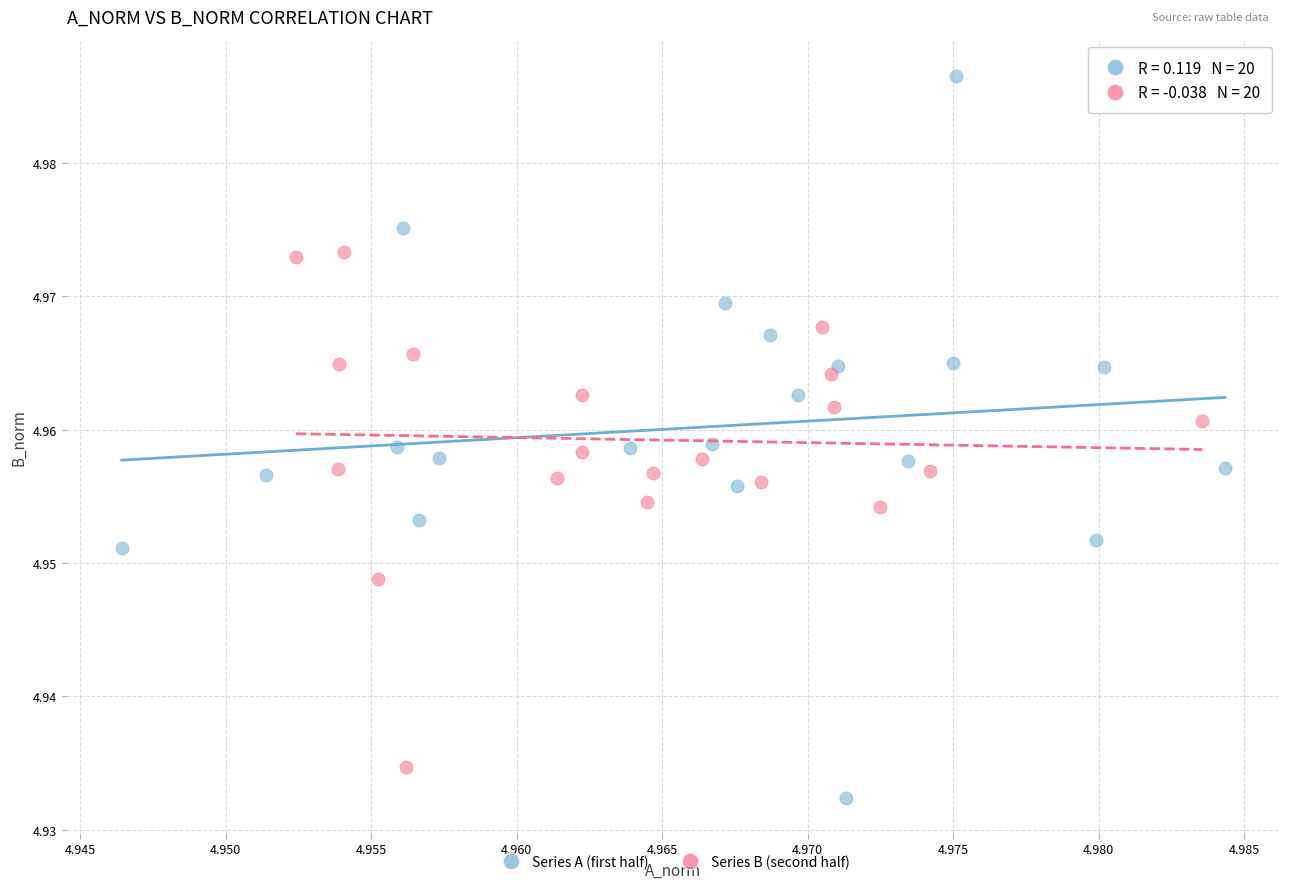

Which series contains the highest Y value?

Series A (first half)